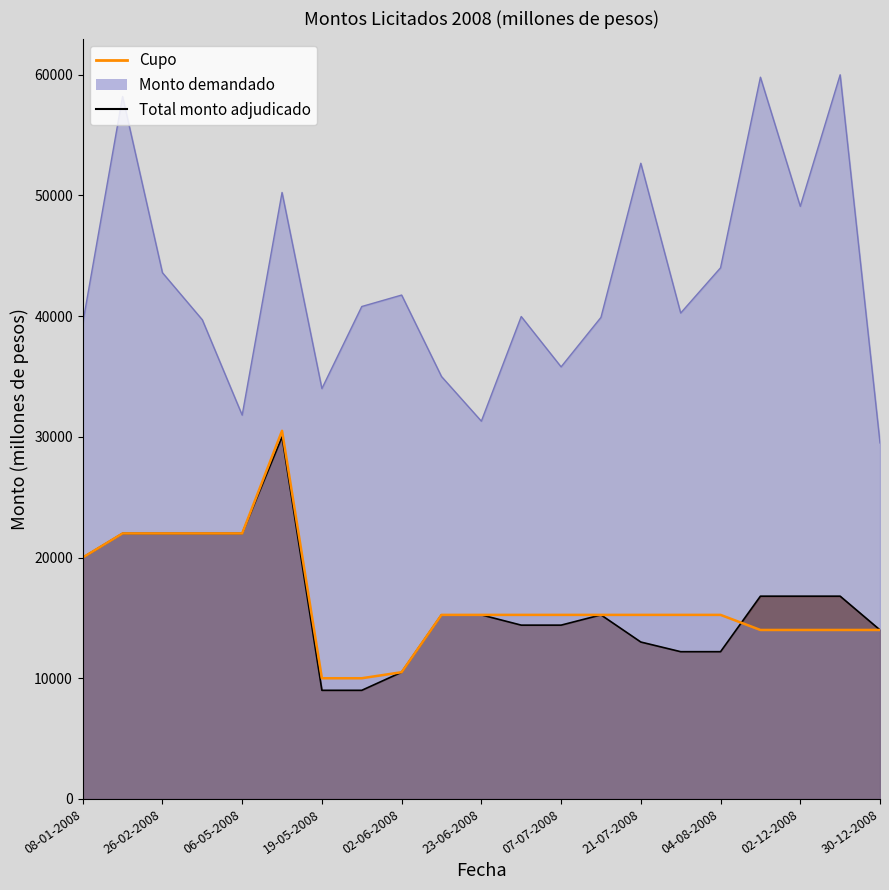

Reading left to right, transcribe all the data shown in this chart.

Cupo: 08-01-2008=20000	29-01-2008=22000	26-02-2008=22000	11-04-2008=22000	06-05-2008=22000	13-05-2008=30500	19-05-2008=10000	26-05-2008=10000	02-06-2008=10500	19-06-2008=15250	23-06-2008=15250	30-06-2008=15250	07-07-2008=15250	14-07-2008=15250	21-07-2008=15250	28-07-2008=15250	04-08-2008=15250	18-11-2008=14000	02-12-2008=14000	16-12-2008=14000	30-12-2008=14000
Monto demandado: 08-01-2008=39400	29-01-2008=58200	26-02-2008=43600	11-04-2008=39700	06-05-2008=31800	13-05-2008=50250	19-05-2008=34000	26-05-2008=40800	02-06-2008=41750	19-06-2008=35000	23-06-2008=31300	30-06-2008=39970	07-07-2008=35800	14-07-2008=39900	21-07-2008=52670	28-07-2008=40260	04-08-2008=44010	18-11-2008=59800	02-12-2008=49100	16-12-2008=60000	30-12-2008=29500
Total monto adjudicado: 08-01-2008=20000	29-01-2008=22000	26-02-2008=22000	11-04-2008=22000	06-05-2008=22000	13-05-2008=30000	19-05-2008=9000	26-05-2008=9000	02-06-2008=10500	19-06-2008=15250	23-06-2008=15250	30-06-2008=14400	07-07-2008=14400	14-07-2008=15250	21-07-2008=13000	28-07-2008=12200	04-08-2008=12200	18-11-2008=16800	02-12-2008=16800	16-12-2008=16800	30-12-2008=14000